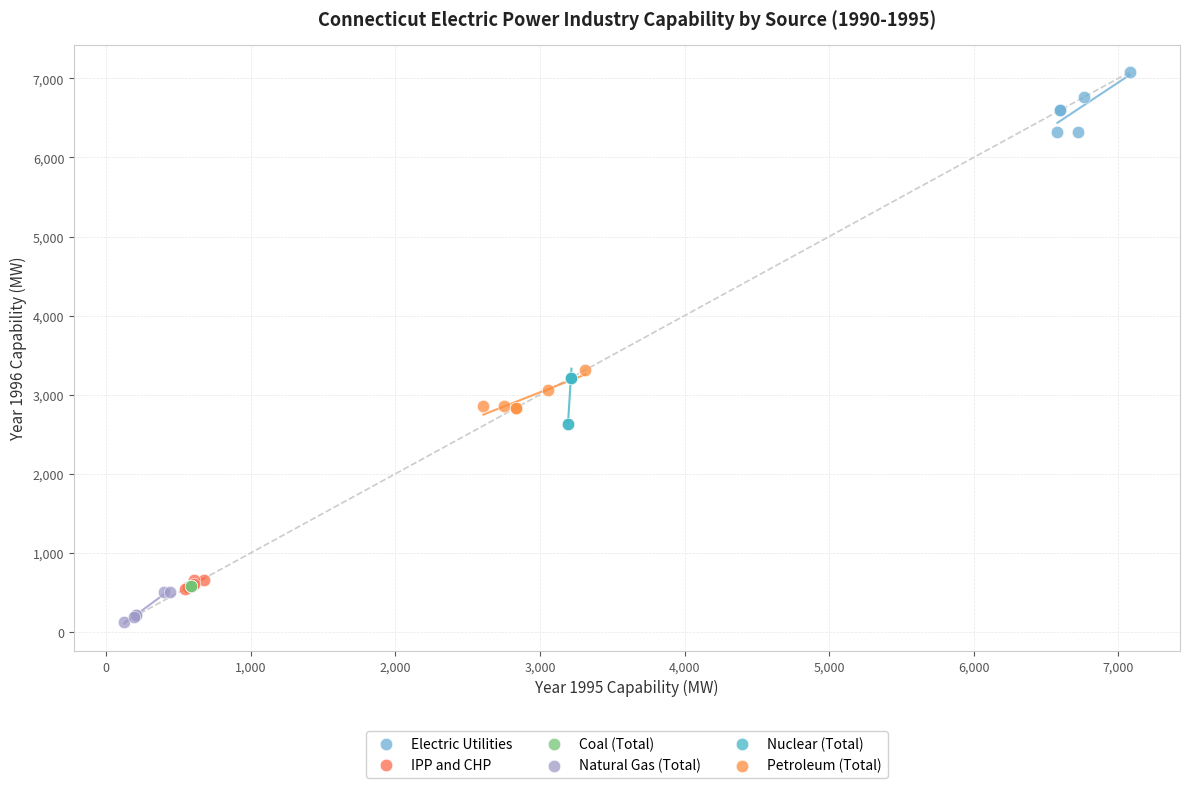

Which series reaches the maximum Y coordinate?

Electric Utilities